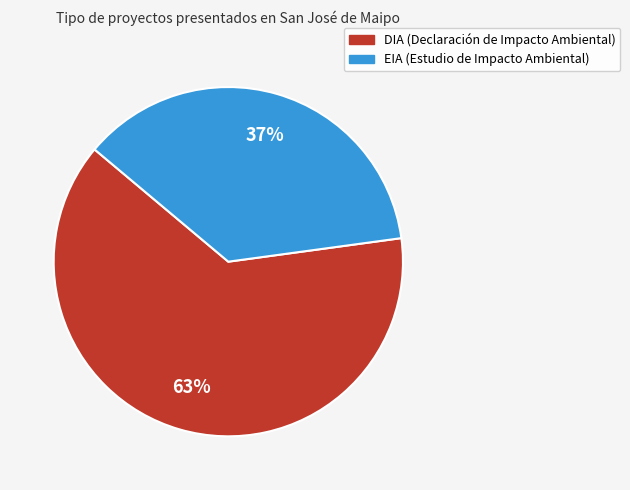

To the nearest percent, what is the combined percentage of EIA and DIA?

100%